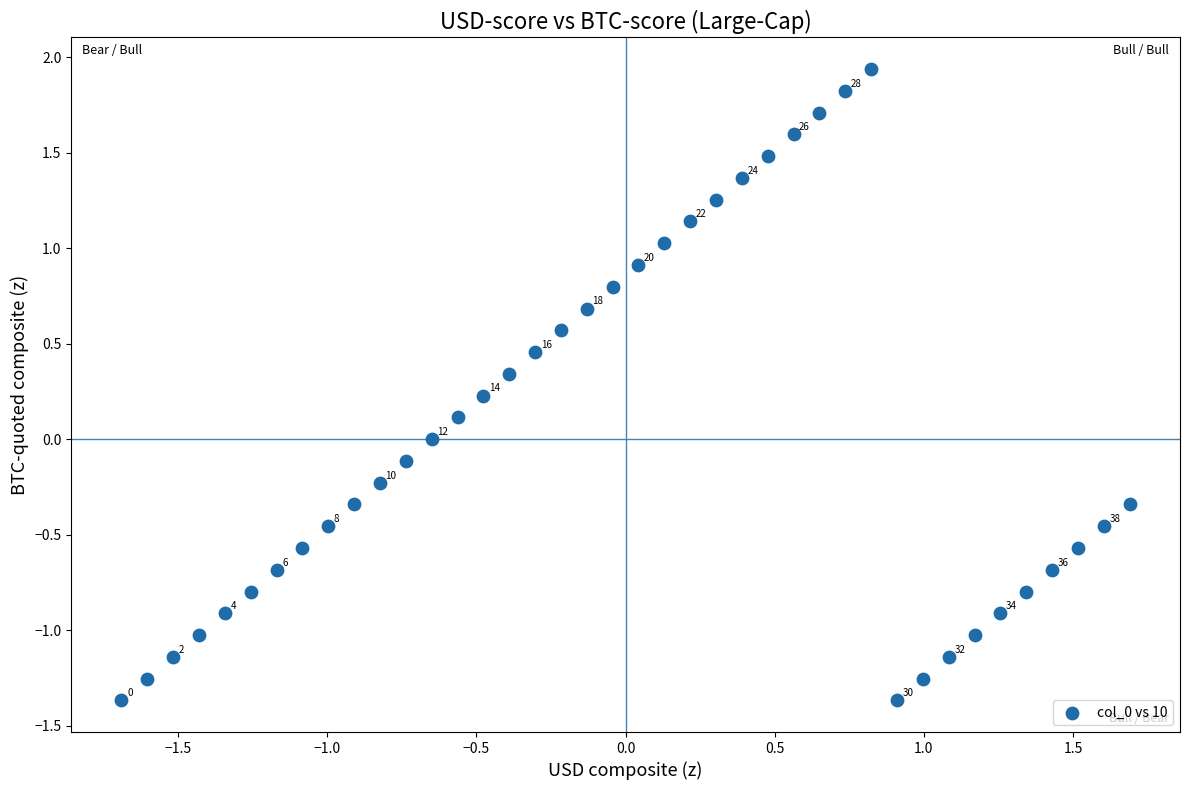

What is the range of Y values (max minus min)?

3.3